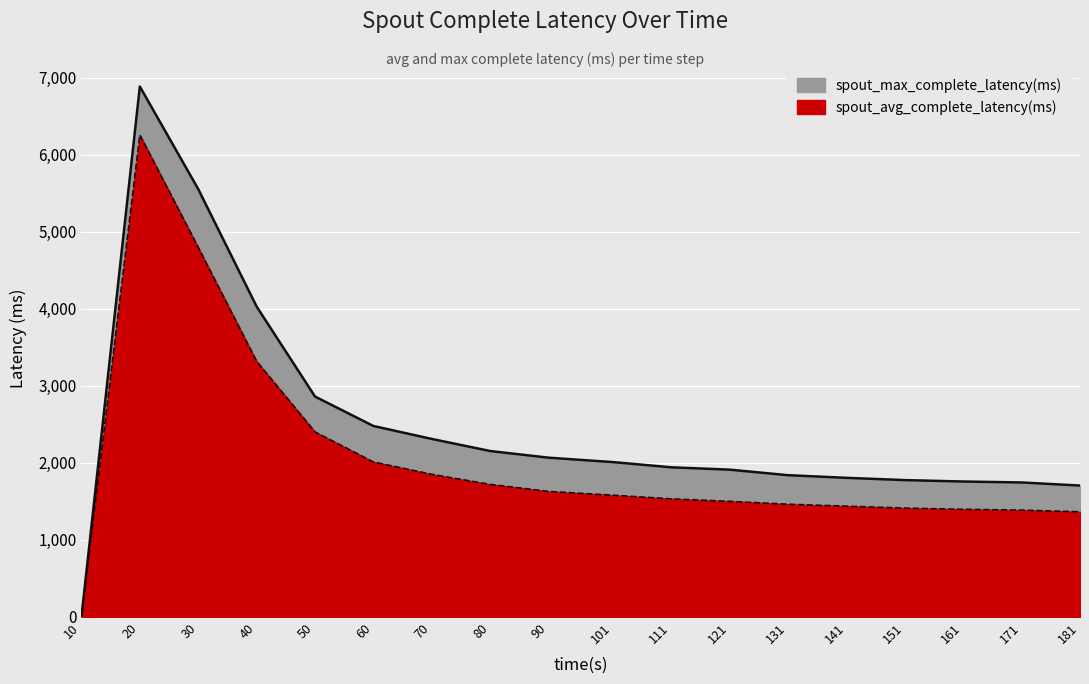

At how many categories does at least one series exceed 2651?

4